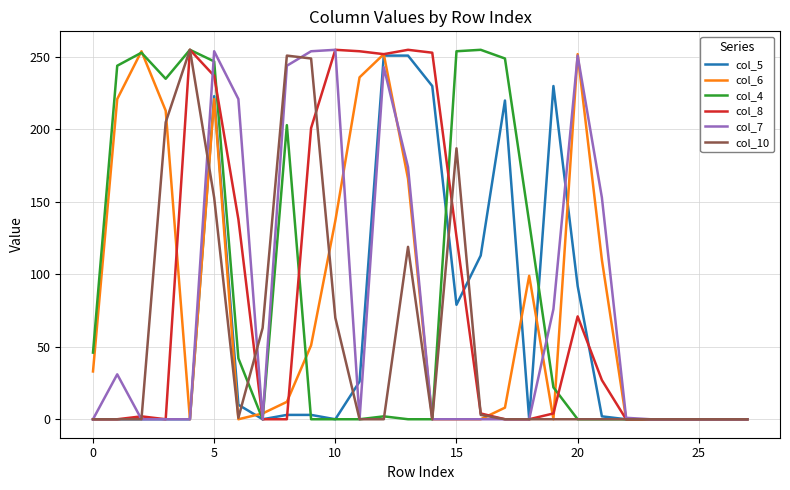

Does the chart display data point markers on the line(s)?

No